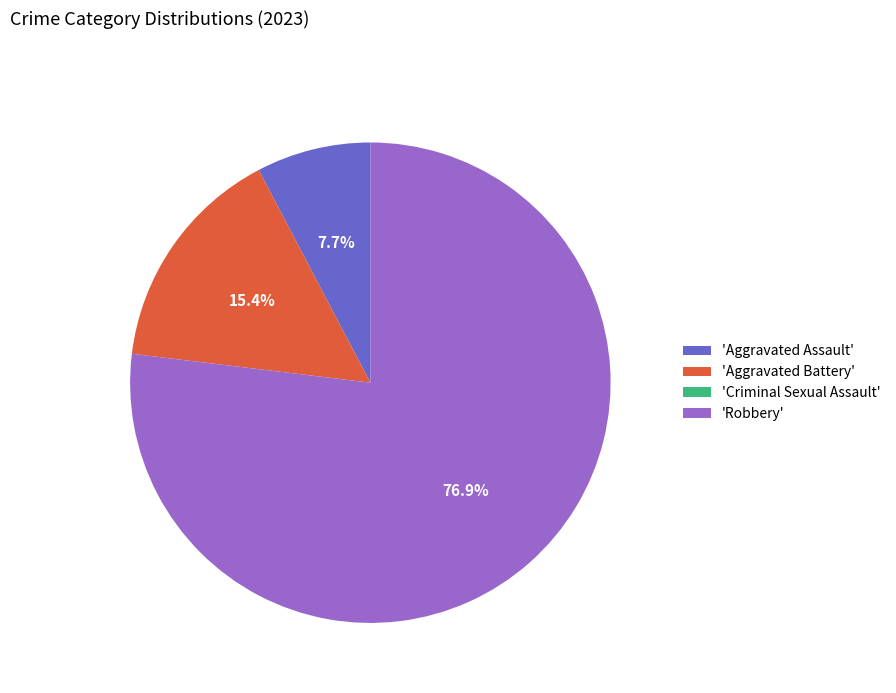

Which slice is the largest?

'Robbery'